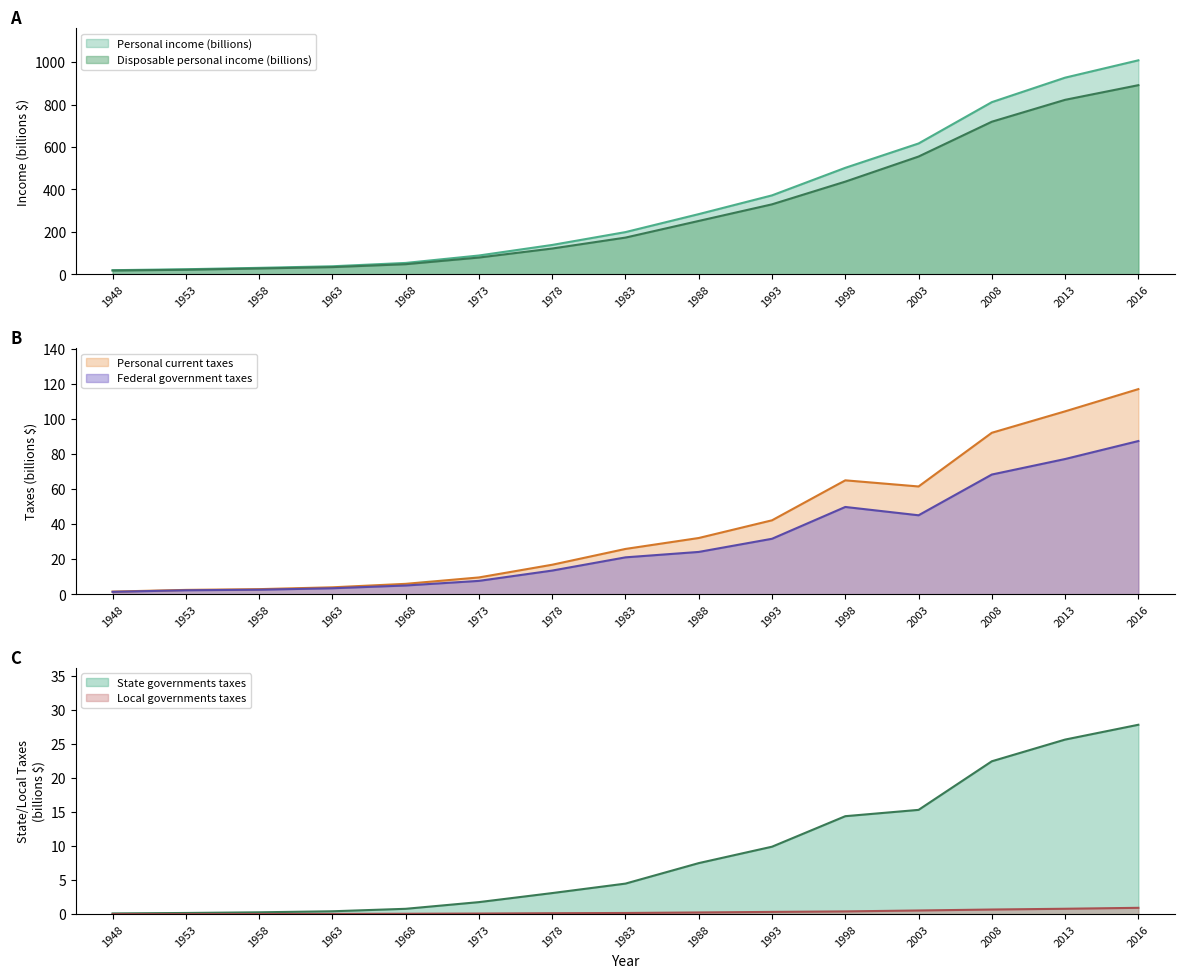

At how many categories does at least one series exceed 319?

6